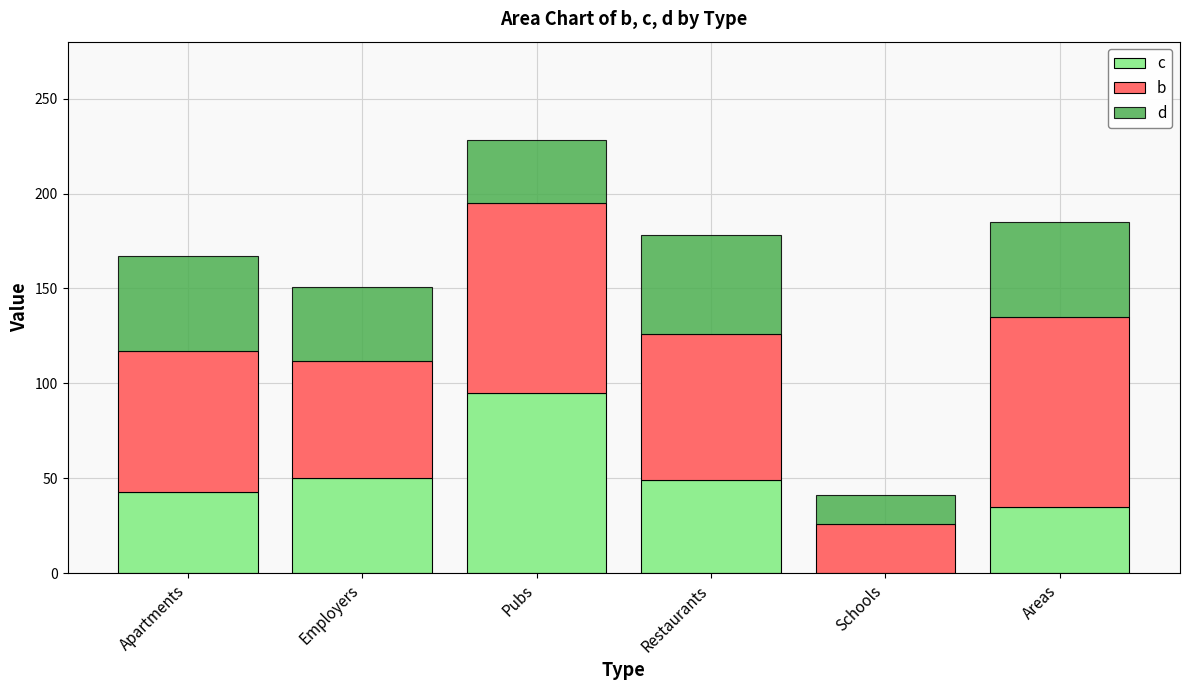

Which category has the highest value in the c series?

Pubs